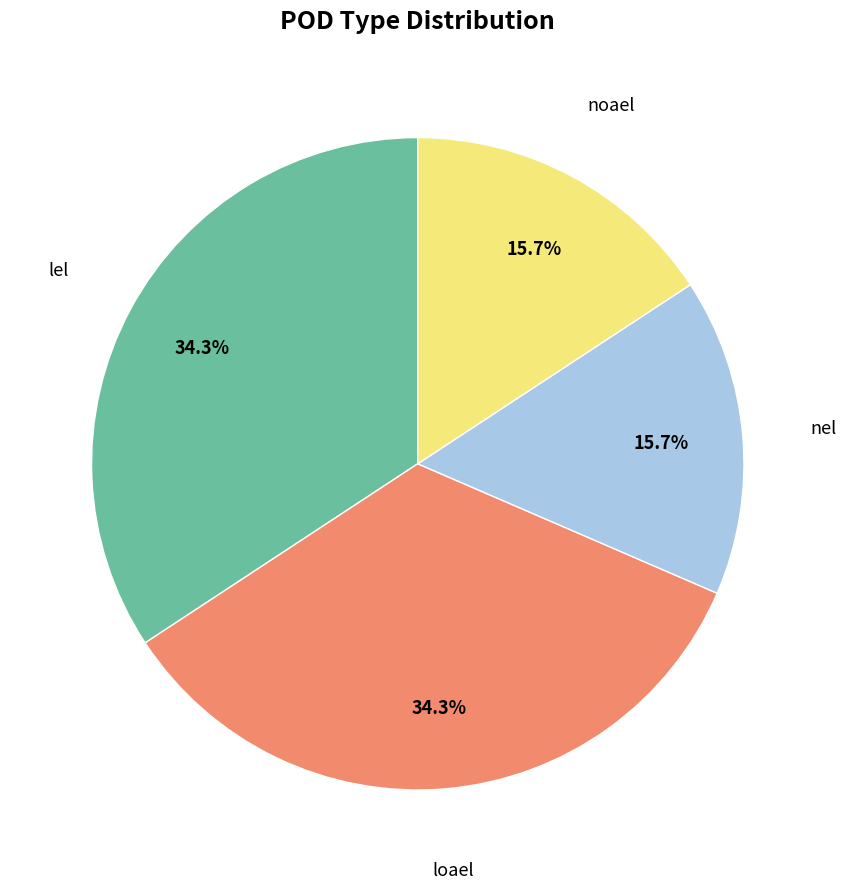

What percentage is NOT represented by lel?

65.7%